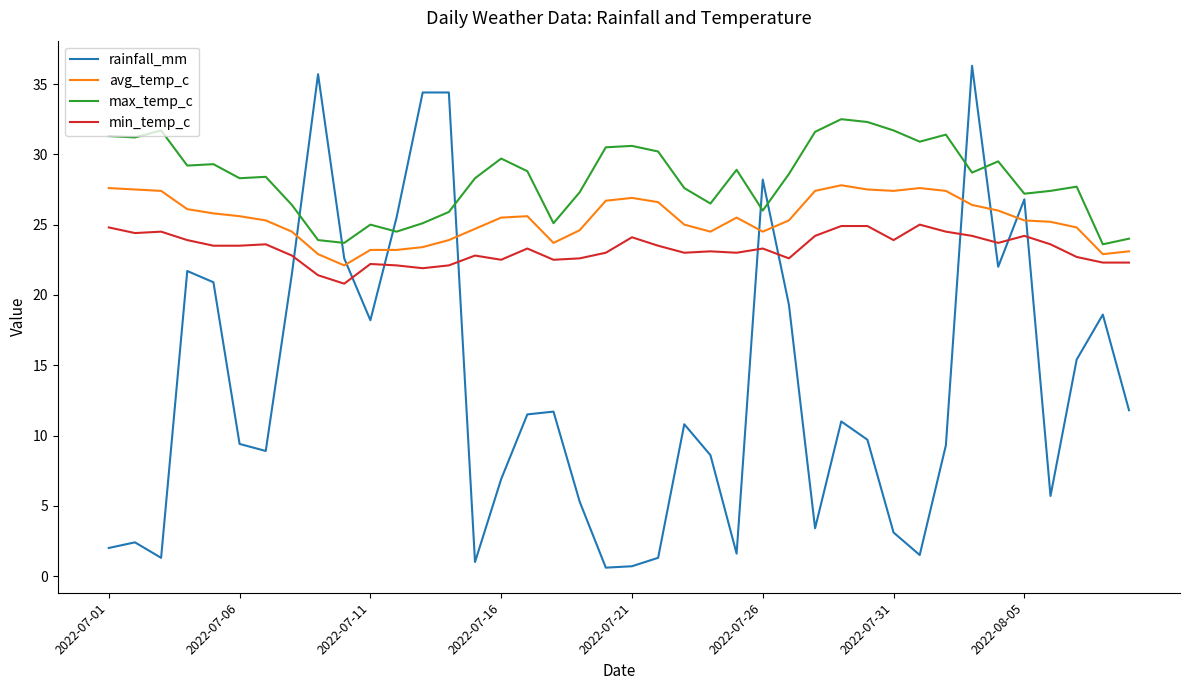

How many intersections are there between min_temp_c and rainfall_mm?

10